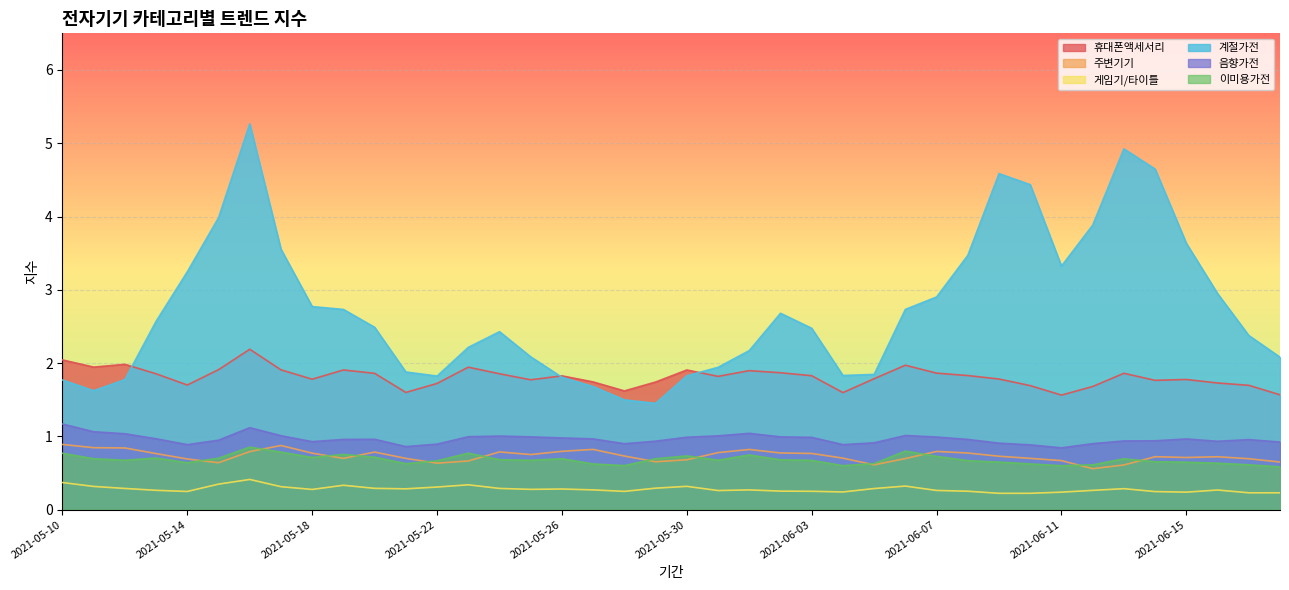

Which series changed the most between 2021-05-13 and 2021-05-21?

계절가전